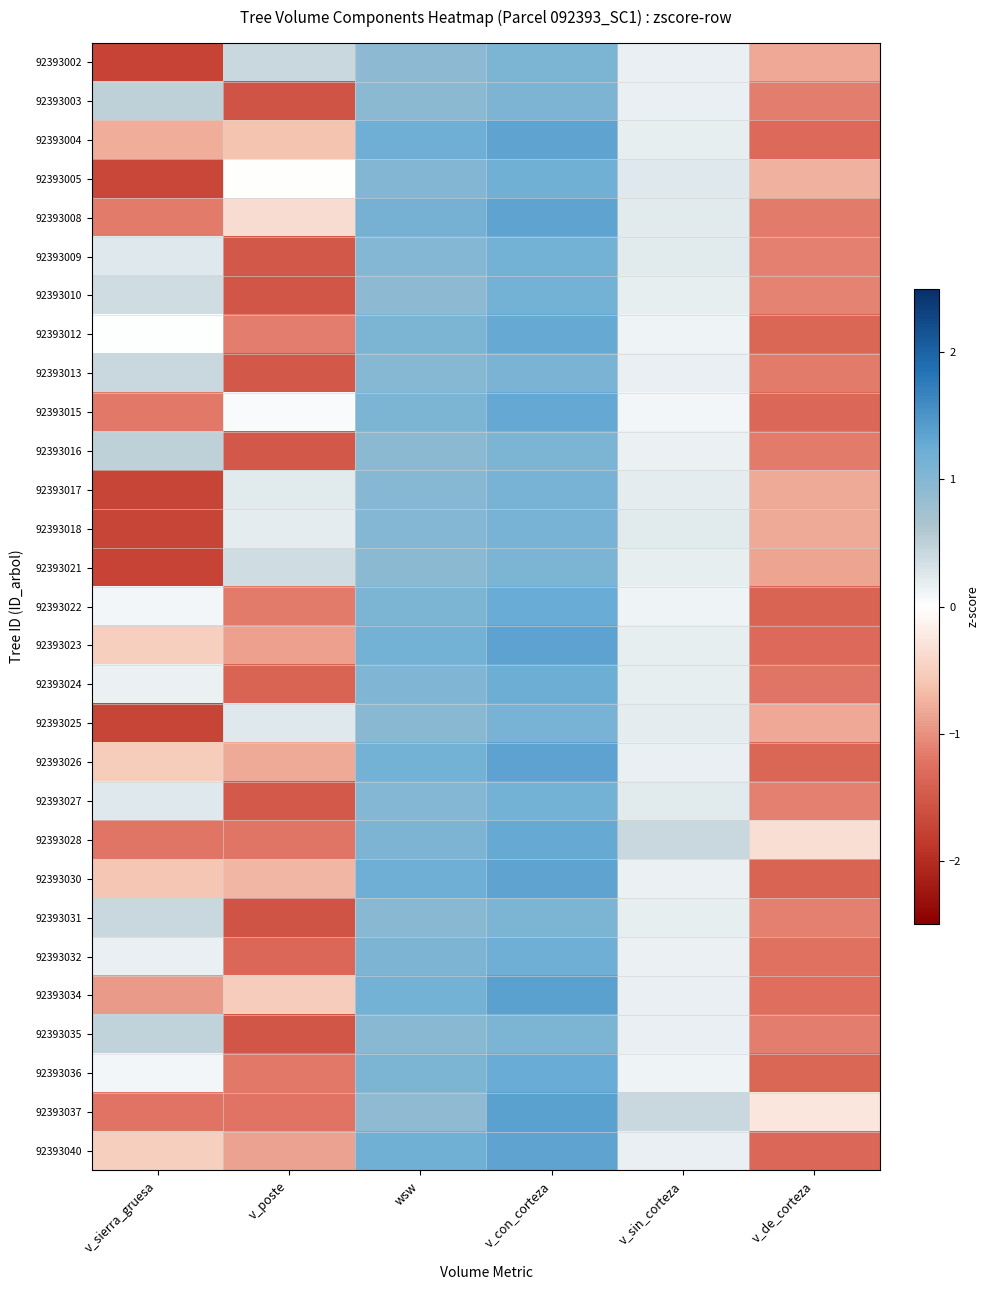

List the series in order of their peak value, lowest first.

92393003, 92393035, 92393016, 92393002, 92393021, 92393031, 92393013, 92393025, 92393017, 92393018, 92393009, 92393027, 92393010, 92393005, 92393032, 92393024, 92393036, 92393022, 92393012, 92393028, 92393015, 92393008, 92393040, 92393030, 92393004, 92393023, 92393026, 92393034, 92393037